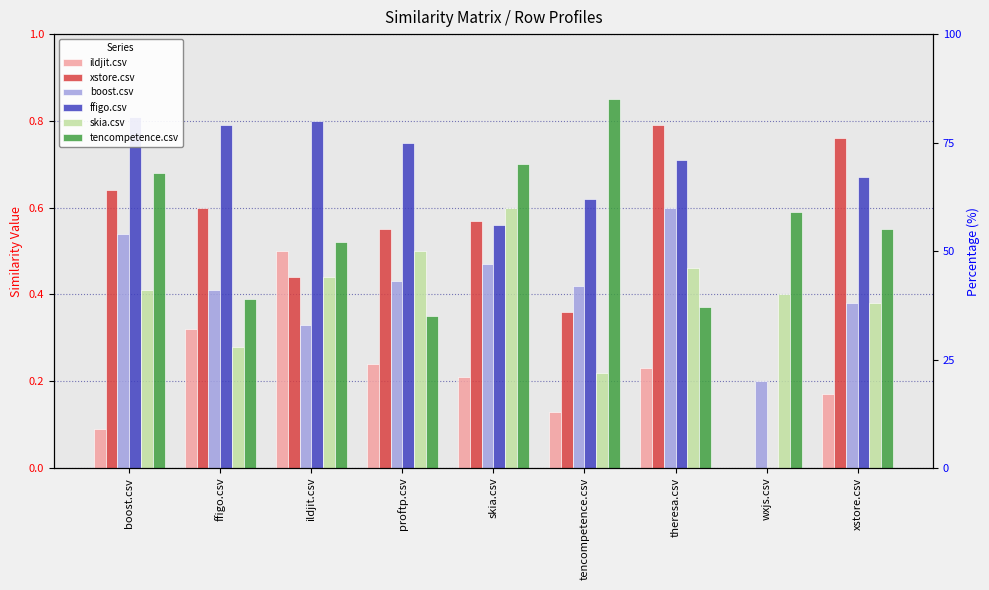

What is the value of the ffigo.csv bar at the 6th from the left?

0.6